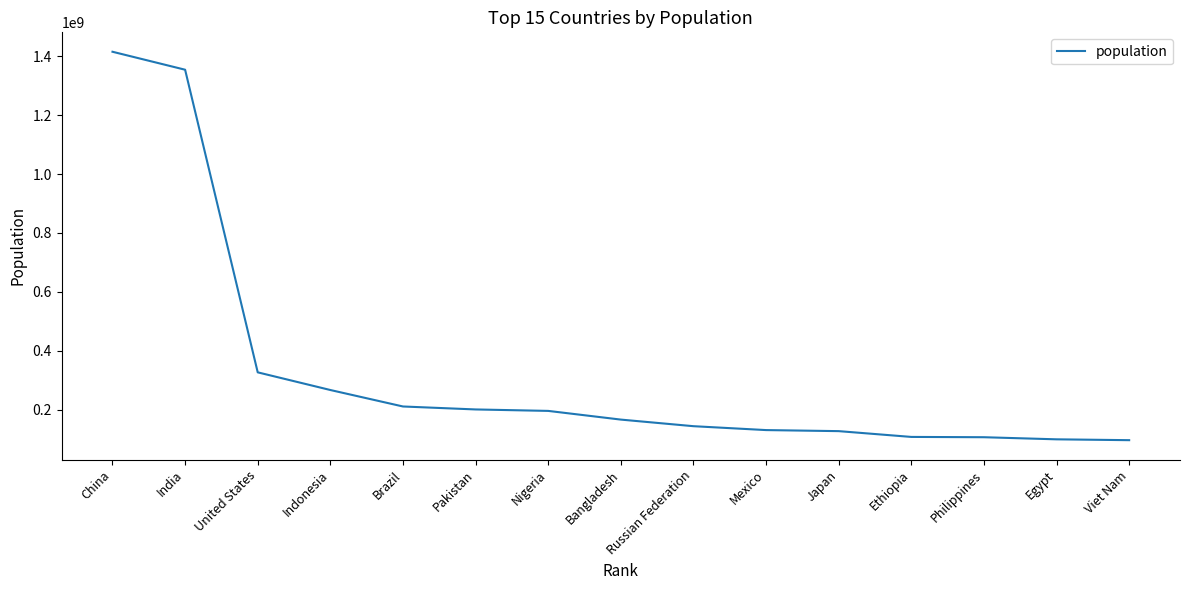

What is the maximum value shown in the chart?

1415045928